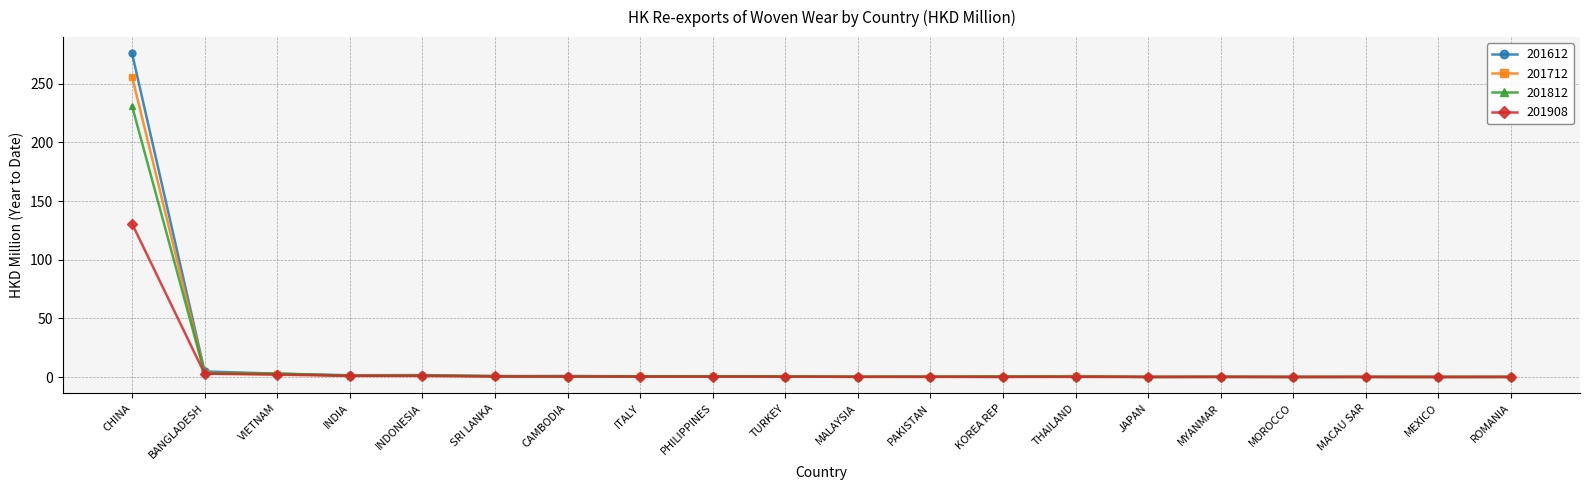

How many lines are shown in the chart?

4